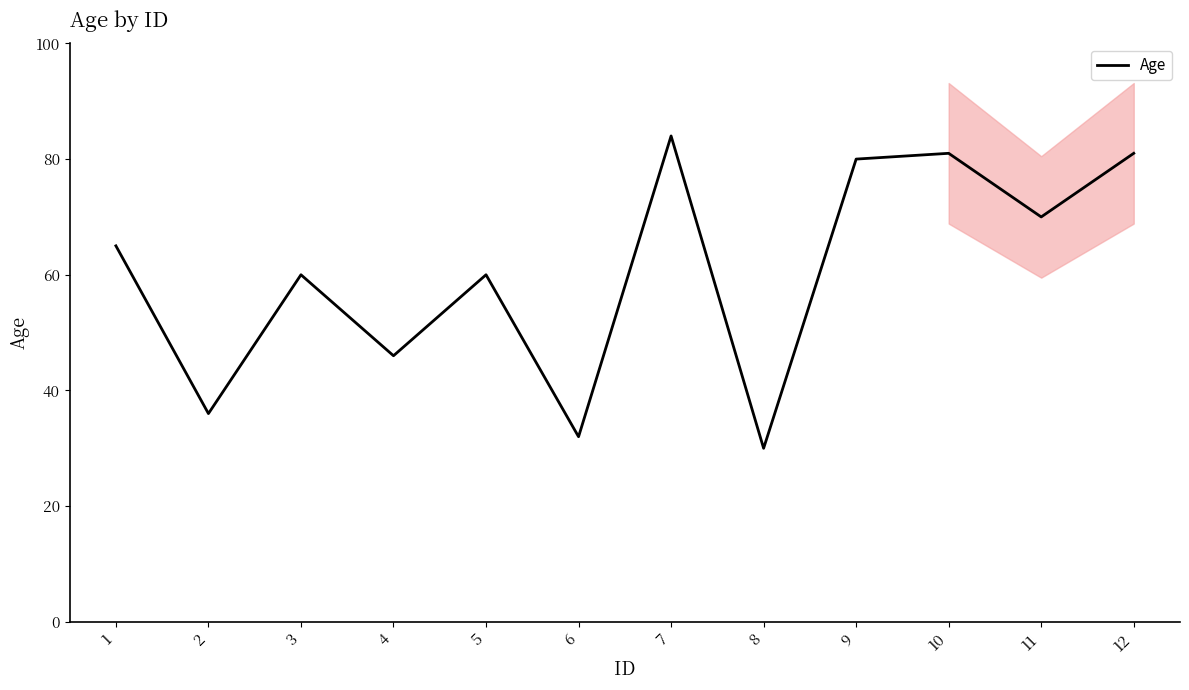

Where does the data first go above 65?

7